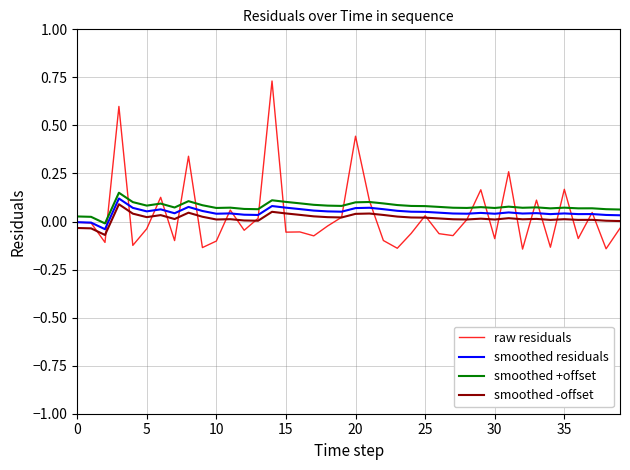

True or false: smoothed -offset and smoothed residuals cross at least once.

False